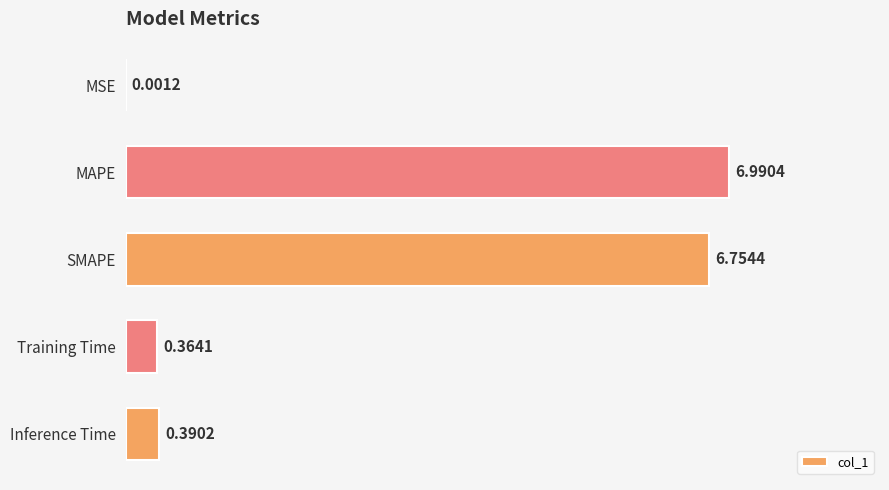

Which category has the highest value across all series?

MAPE